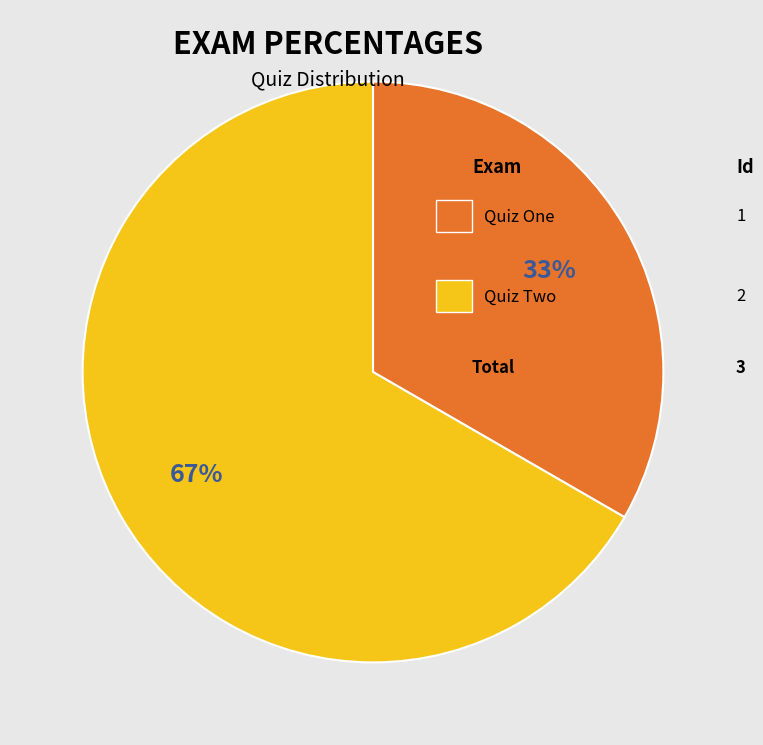

To the nearest percent, what is the average slice percentage?

50%